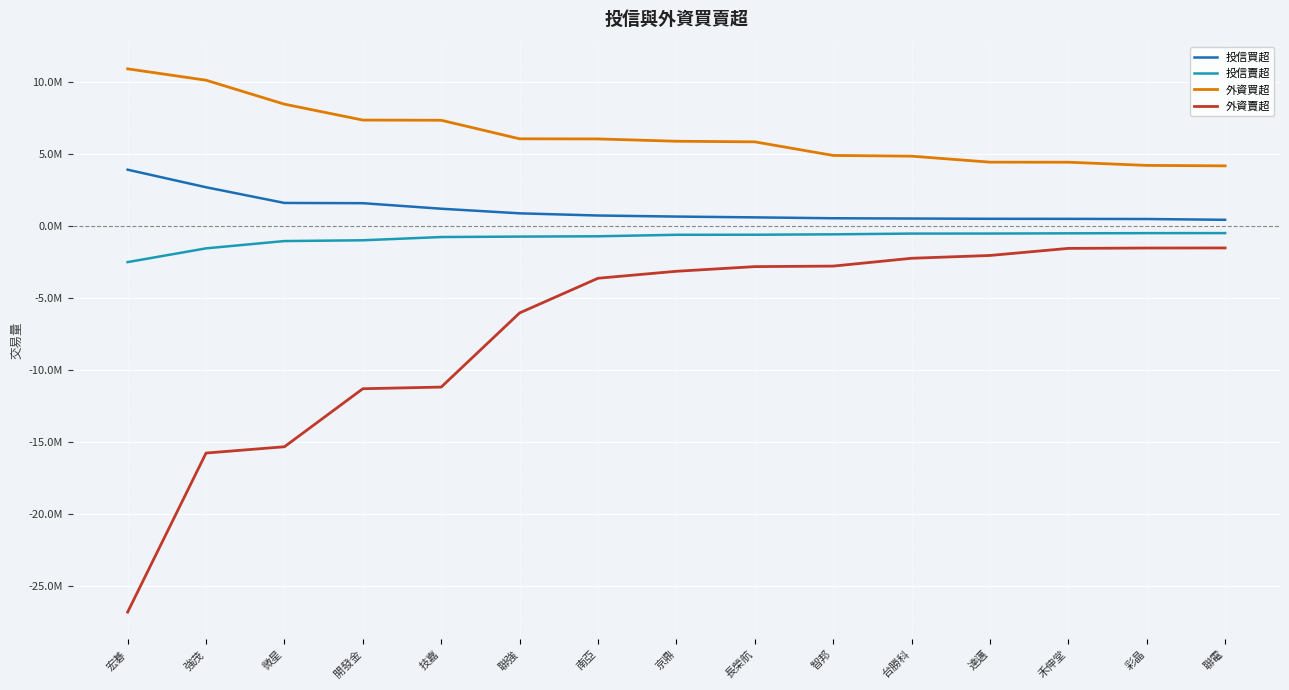

True or false: 外資賣超 and 外資買超 cross at least once.

False